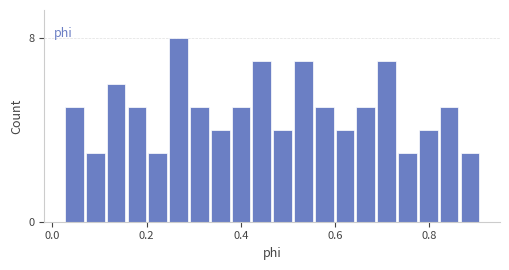

Around what value on the x-axis is the tallest bar? Give the approximate position of its centre, as read against the axis.

0.26